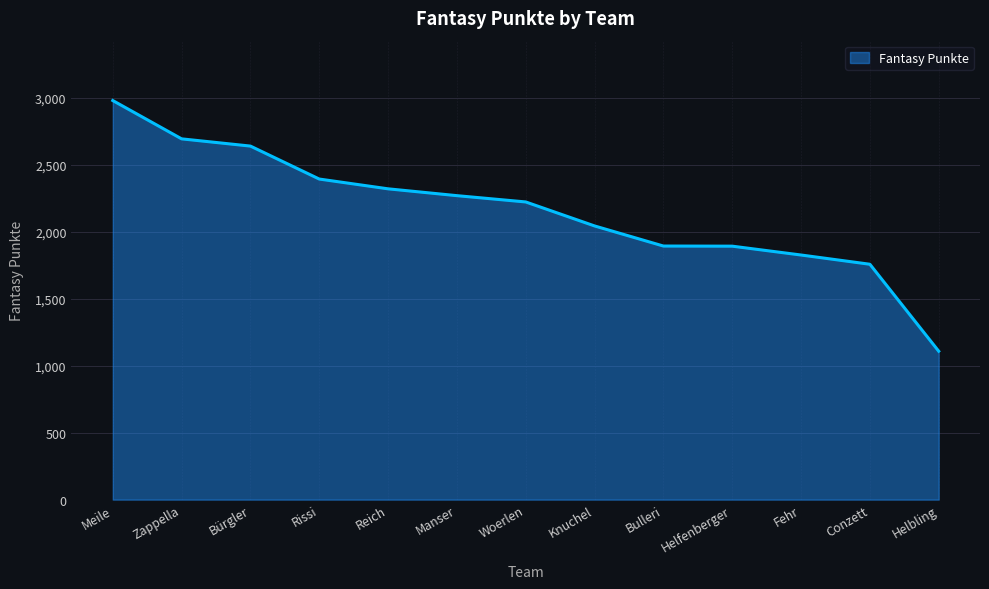

What is the difference between the maximum and minimum values?

1871